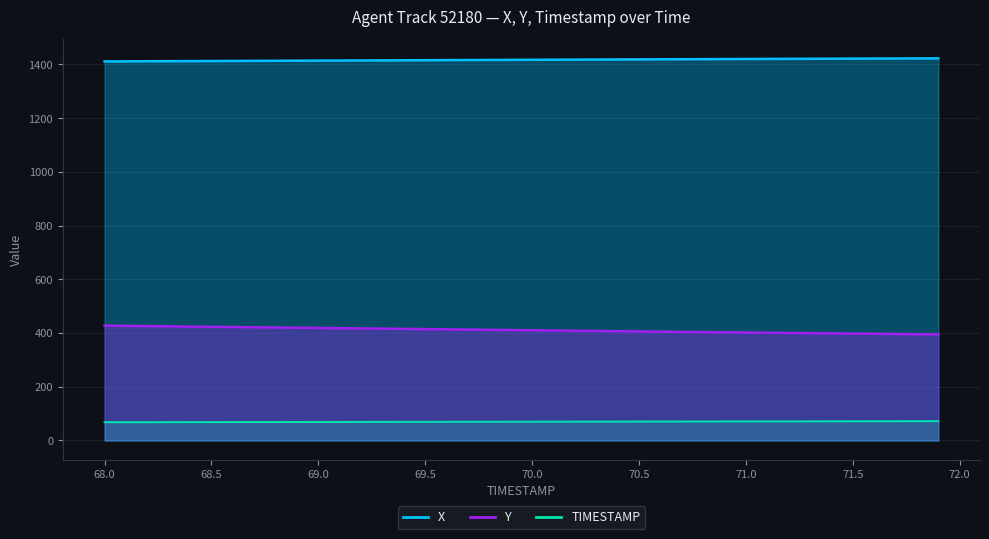

What is the spread (max minus min) of values at 68.4?

1343.7